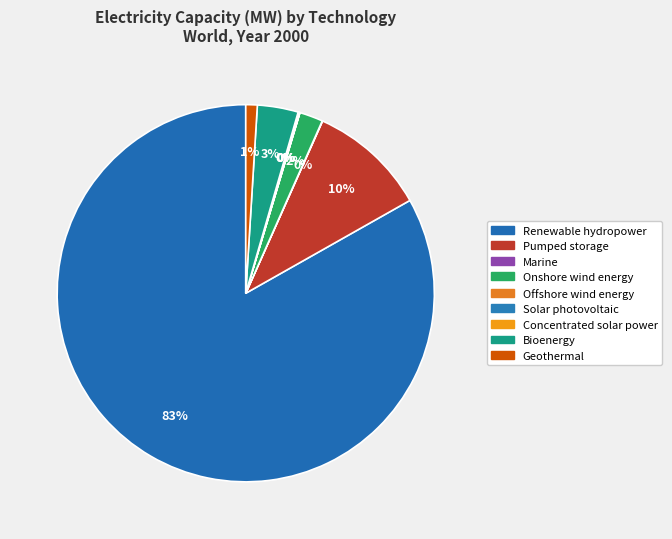

Rank the categories by value from lowest to highest.

Offshore wind energy, Marine, Concentrated solar power, Solar photovoltaic, Geothermal, Onshore wind energy, Bioenergy, Pumped storage, Renewable hydropower